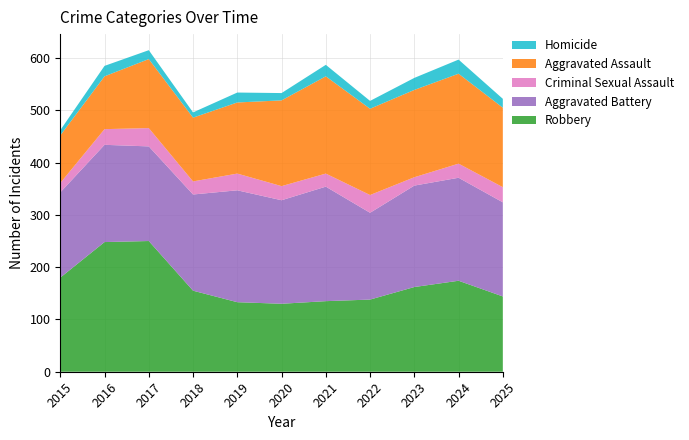

Reading right to left, transcribe all the data shown in this chart.

Aggravated Assault: 2025=152	2024=172	2023=167	2022=165	2021=186	2020=164	2019=136	2018=122	2017=132	2016=101	2015=91
Aggravated Battery: 2025=180	2024=197	2023=194	2022=166	2021=219	2020=198	2019=214	2018=184	2017=181	2016=186	2015=163
Criminal Sexual Assault: 2025=29	2024=27	2023=16	2022=34	2021=25	2020=27	2019=32	2018=25	2017=35	2016=30	2015=18
Homicide: 2025=17	2024=27	2023=23	2022=15	2021=22	2020=14	2019=19	2018=10	2017=17	2016=20	2015=10
Robbery: 2025=144	2024=174	2023=162	2022=138	2021=135	2020=130	2019=133	2018=155	2017=250	2016=248	2015=180